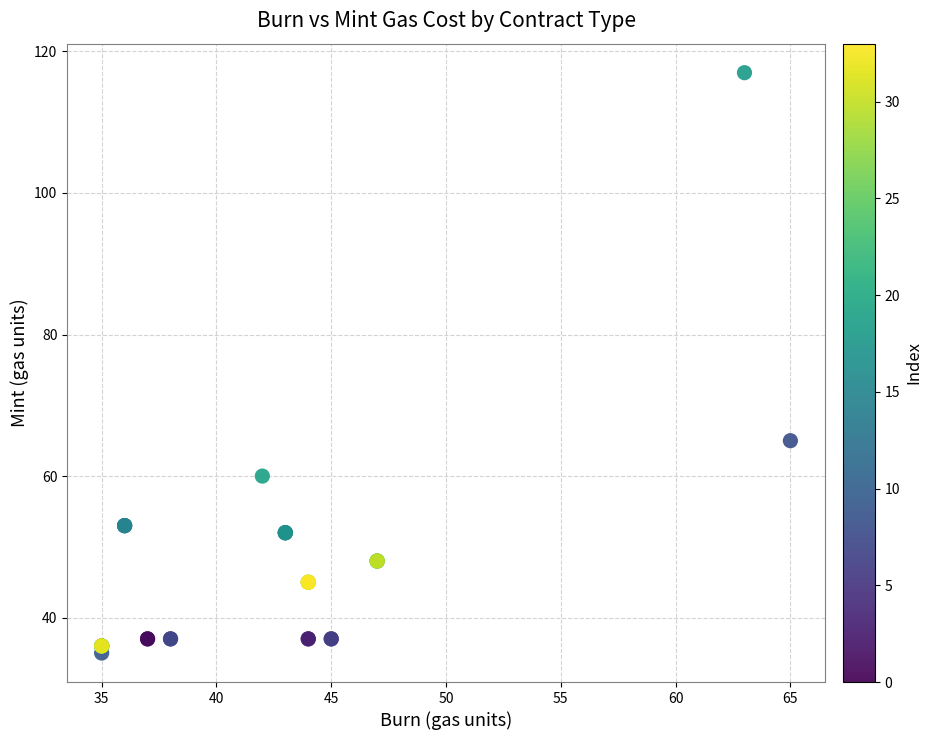

What Y value in the scatter plot is closest to 76?

65